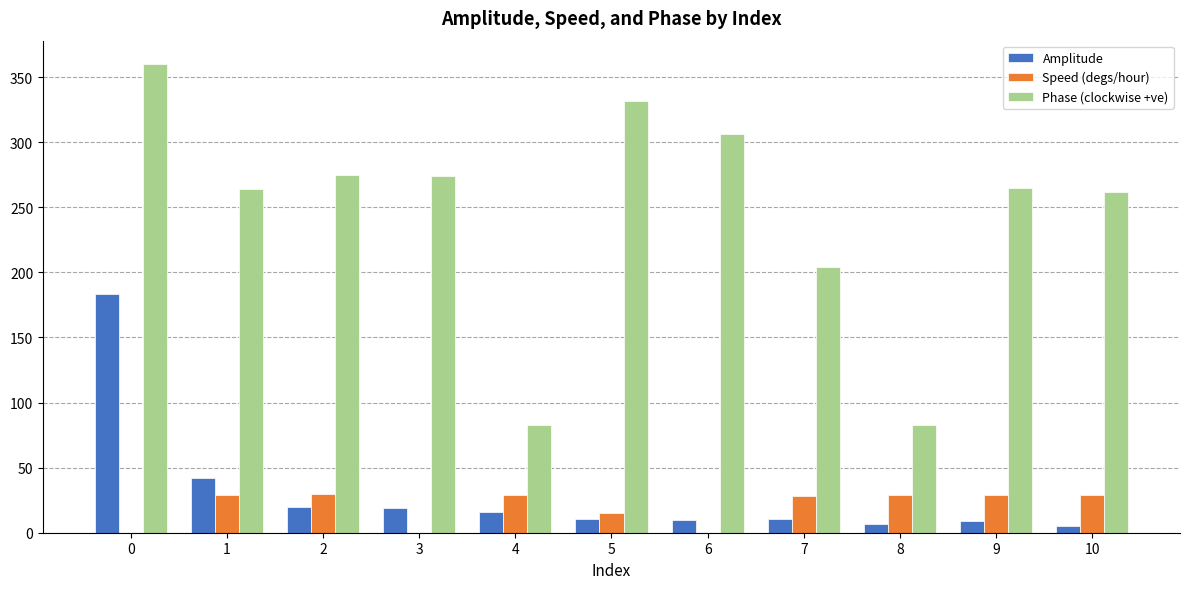

True or false: Amplitude has a value of 10.2 at 5.

True